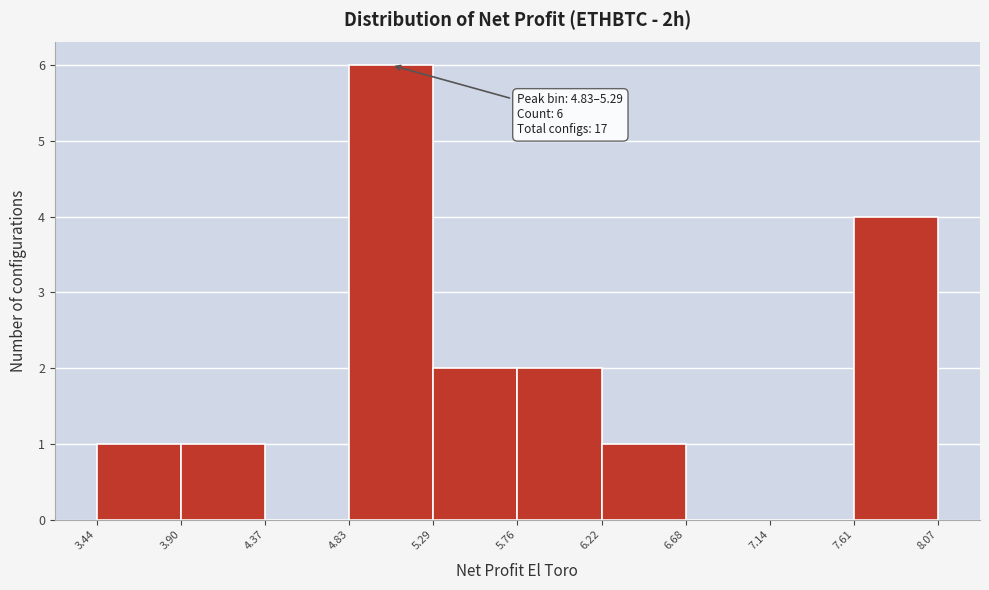

Over which range of the x-axis is the bar tallest?

4.83 to 5.29